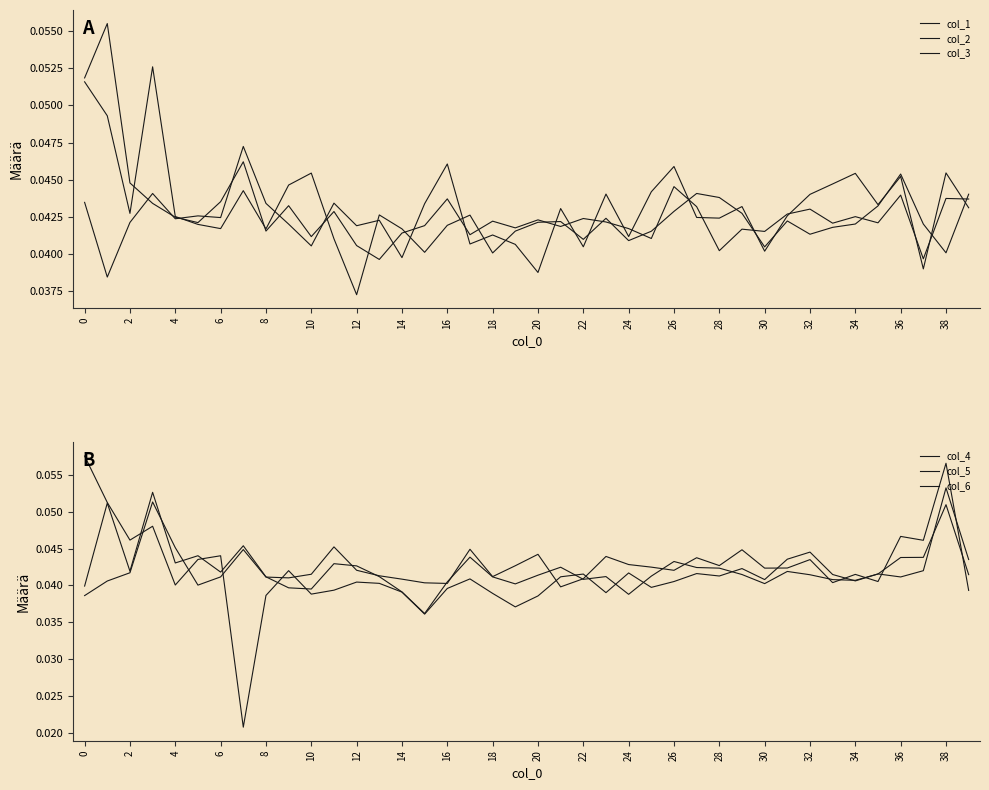

Rank the series by their maximum value, from lowest to highest.

col_1, col_3, col_5, col_2, col_4, col_6